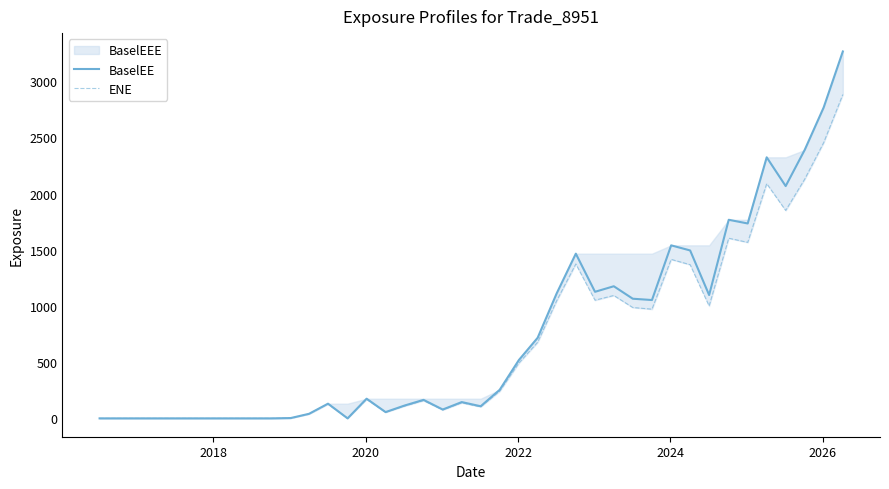

What is the maximum value for BaselEE?

3264.9